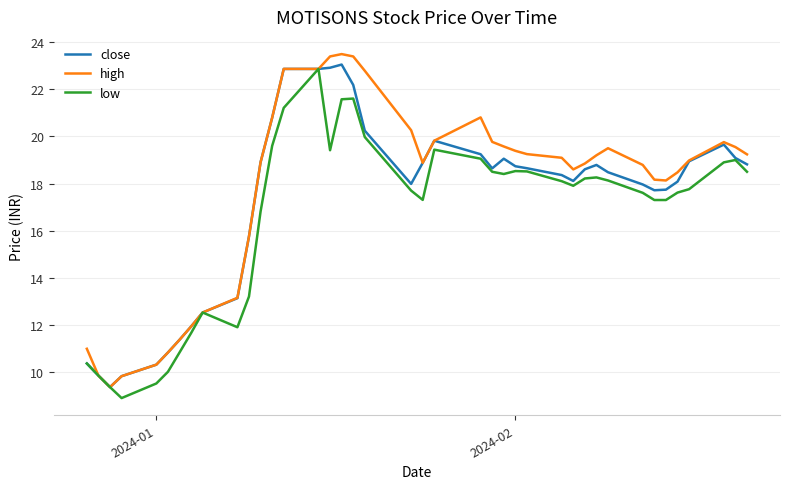

What is the minimum value shown in the chart?

8.9